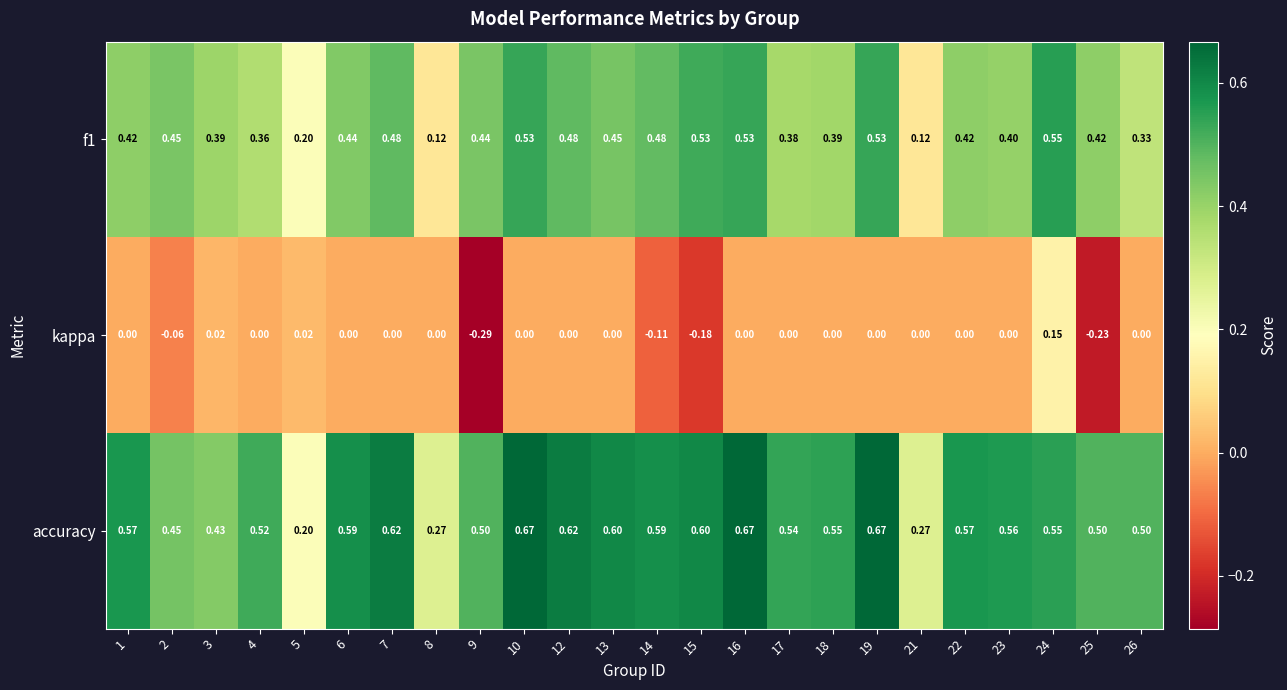

At which category is the sum across all series the highest?

24